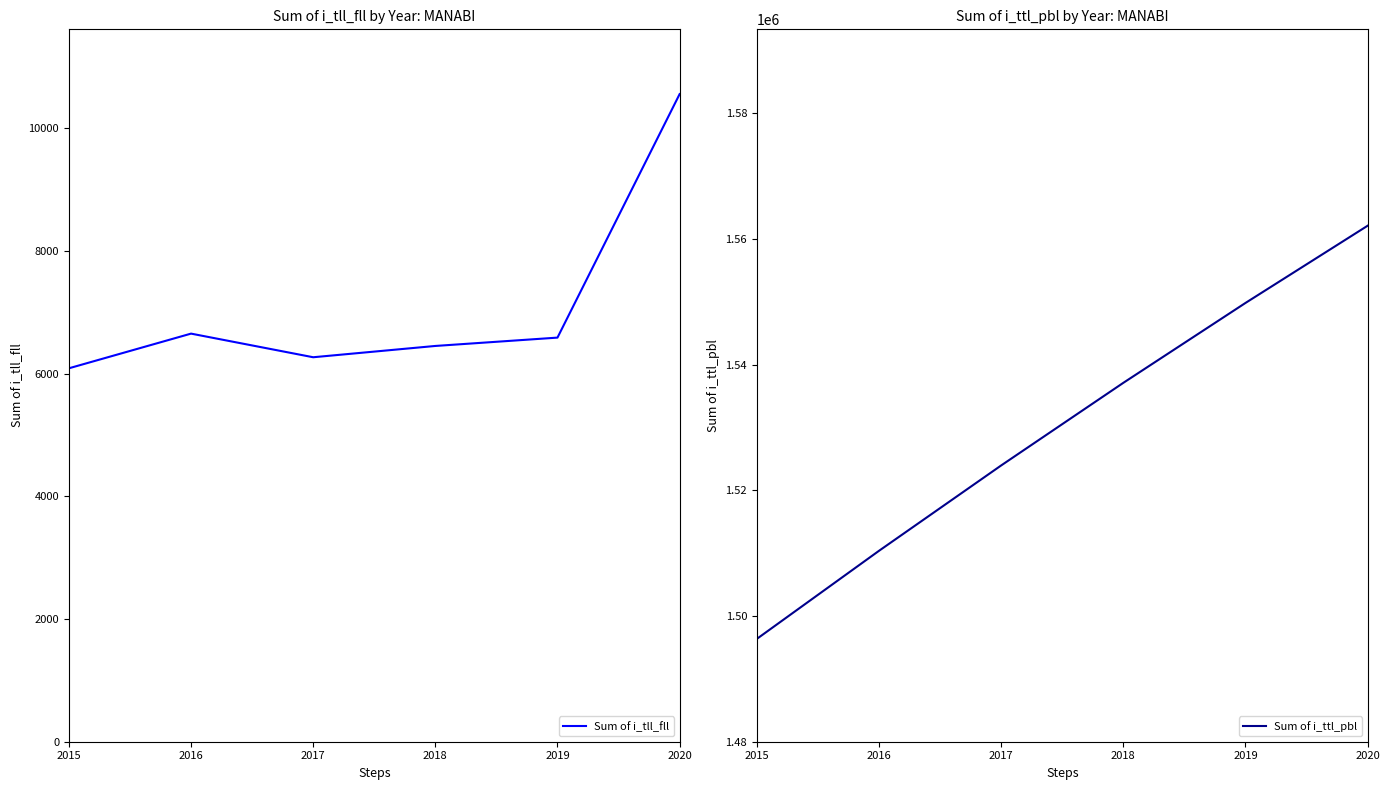

Where does the Sum of i_ttl_pbl series first go above 1537090?

2019